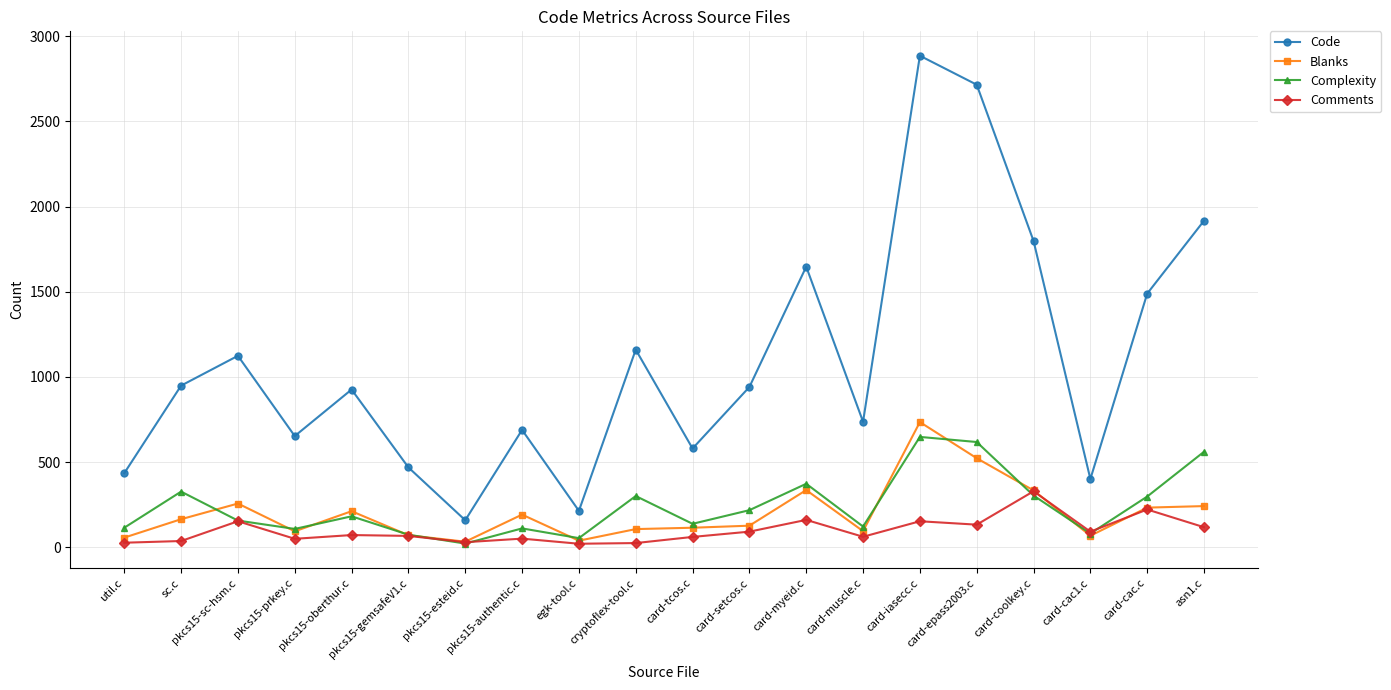

Is the value of Comments at pkcs15-esteid.c greater than the value of Blanks at card-myeid.c?

No